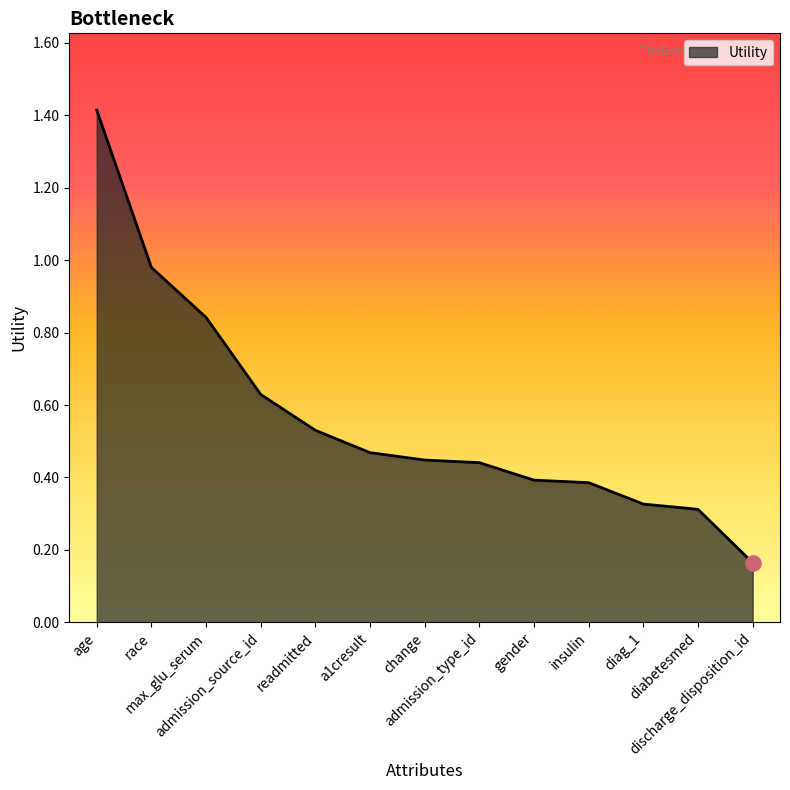

Which has a higher value, admission_source_id or a1cresult?

admission_source_id